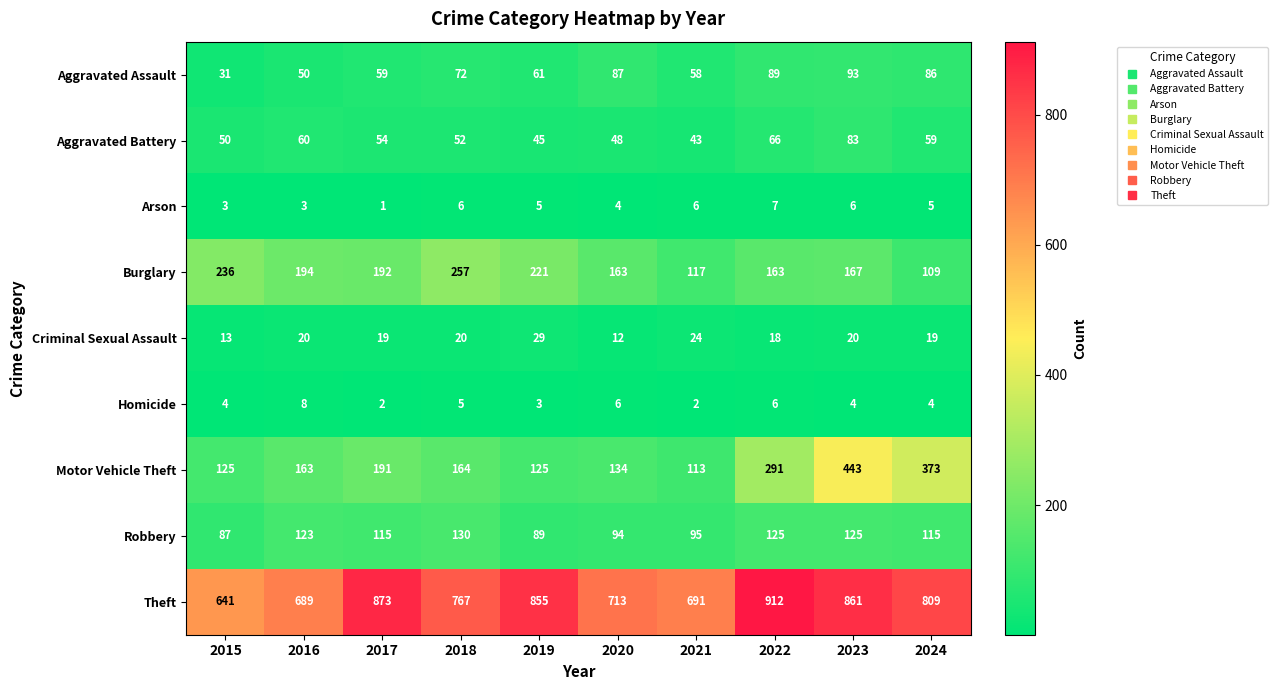

Rank the series at 2022 from lowest to highest value.

Homicide, Arson, Criminal Sexual Assault, Aggravated Battery, Aggravated Assault, Robbery, Burglary, Motor Vehicle Theft, Theft